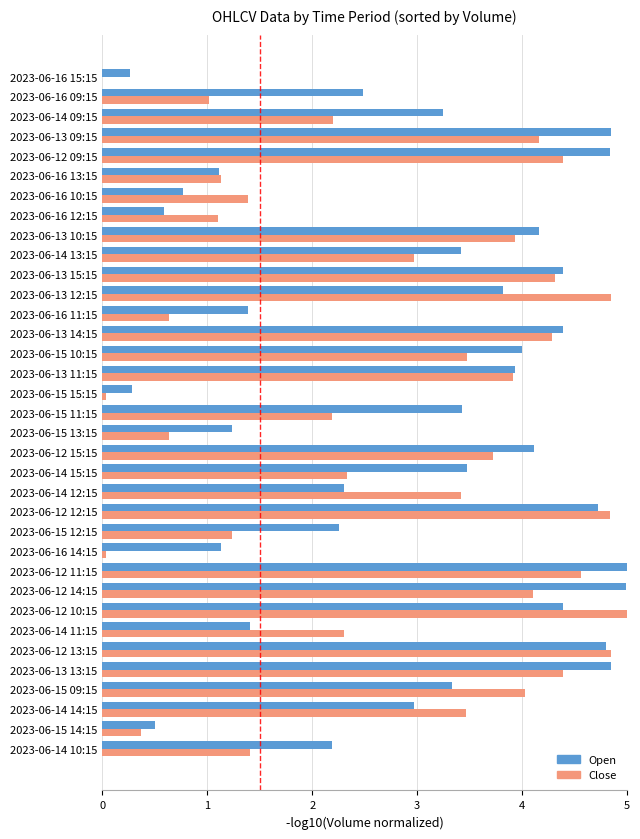

Which series has the largest total across all categories?

Open